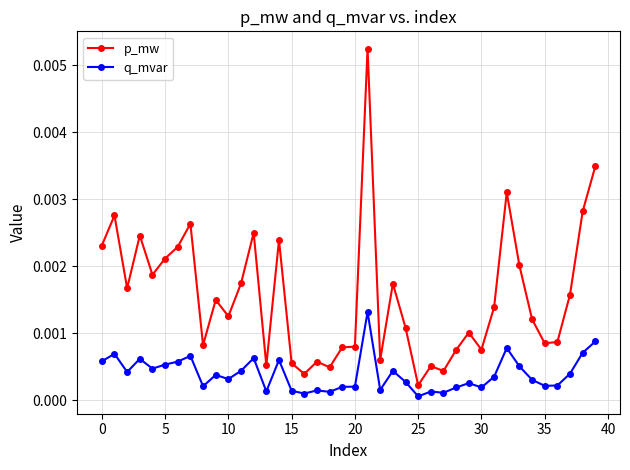

Which series has the widest spread of values?

p_mw